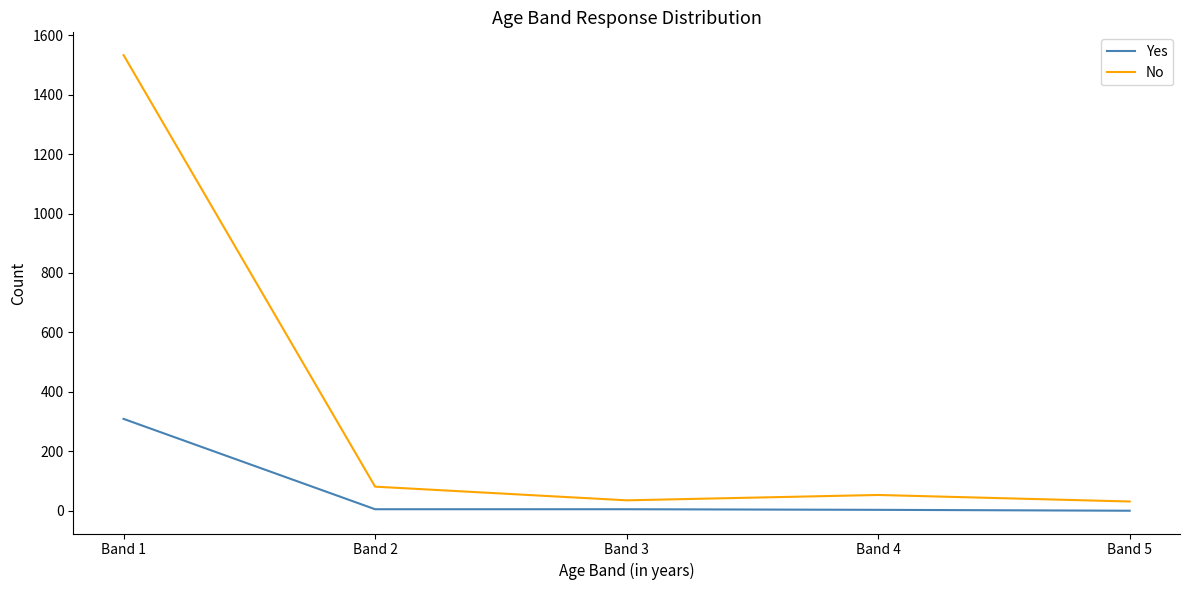

What is the maximum value shown in the chart?

1533